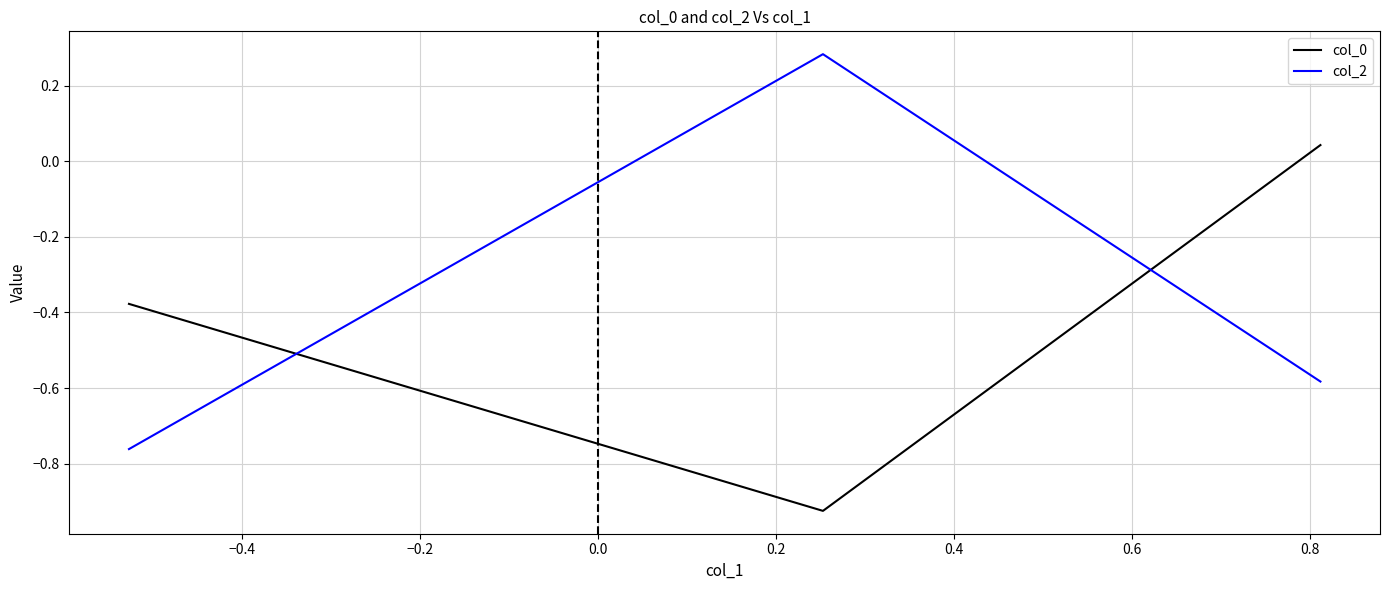

Which series has the largest total across all categories?

col_2